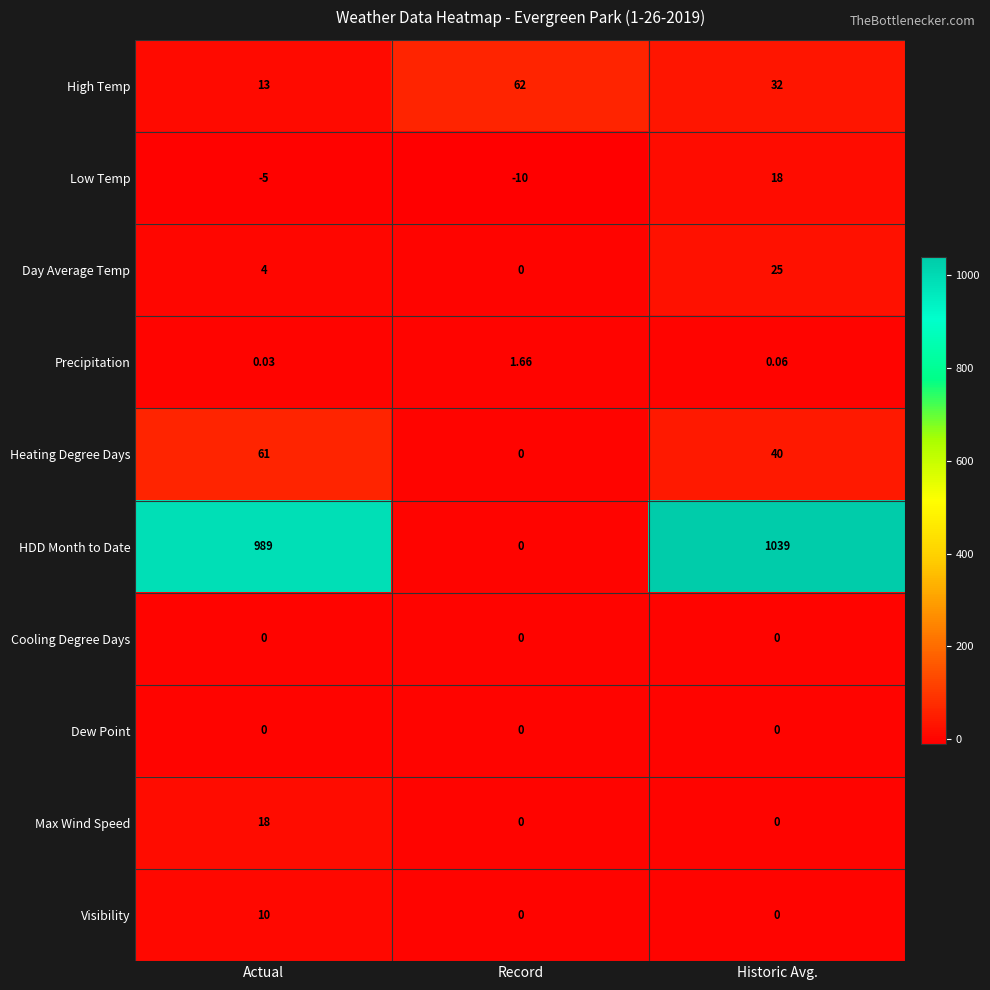

Where does the Low Temp series first go above -5?

Historic Avg.